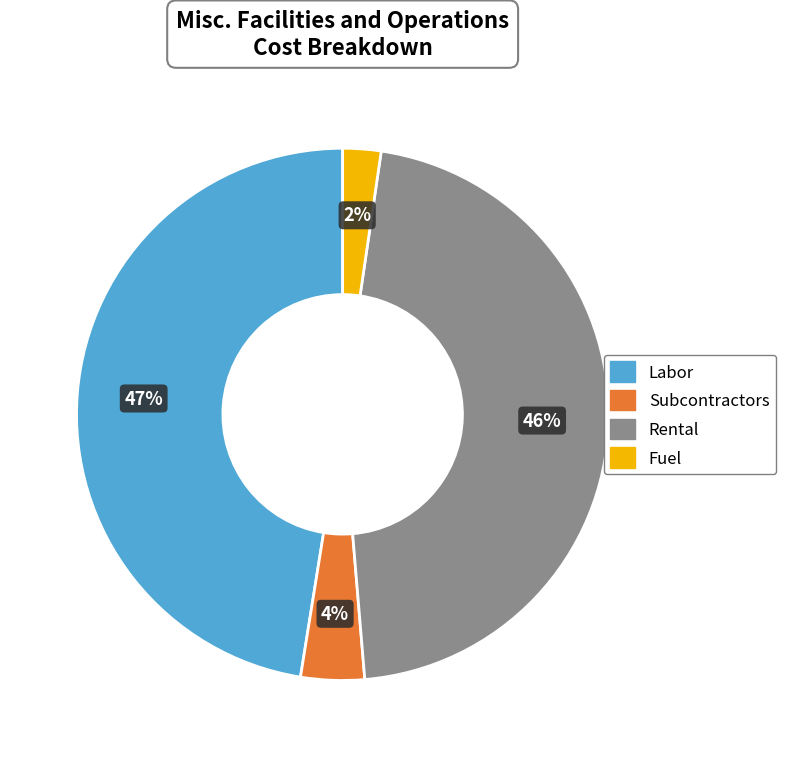

To the nearest percent, what percentage of the pie is Fuel?

2%